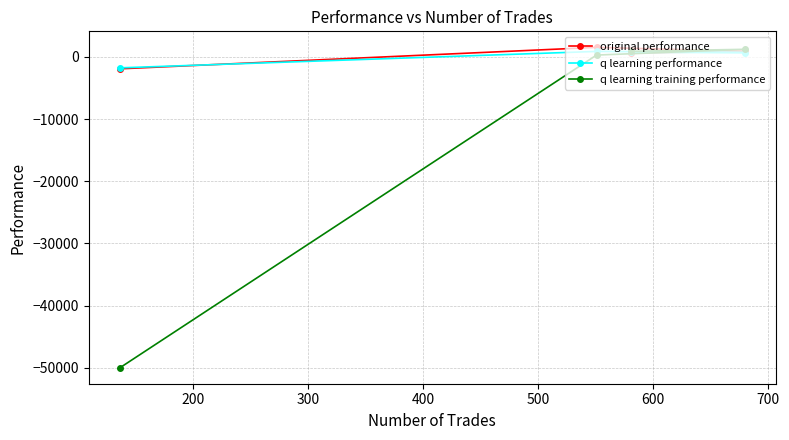

Which series has the largest total across all categories?

original performance